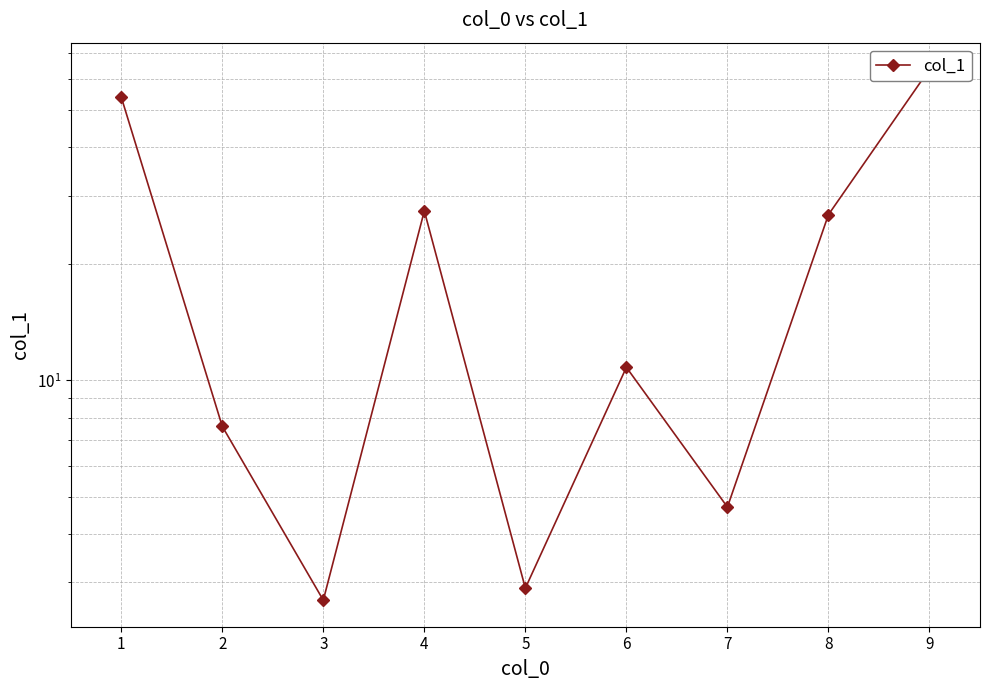

What is the value of the 2nd point from the left?

7.6